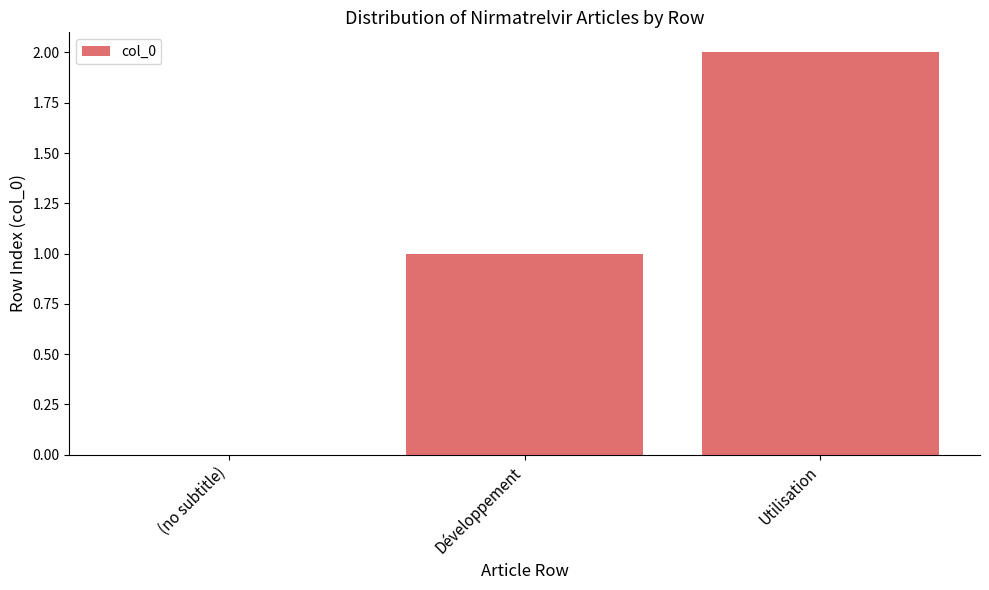

Which label corresponds to the largest value in the chart?

Utilisation